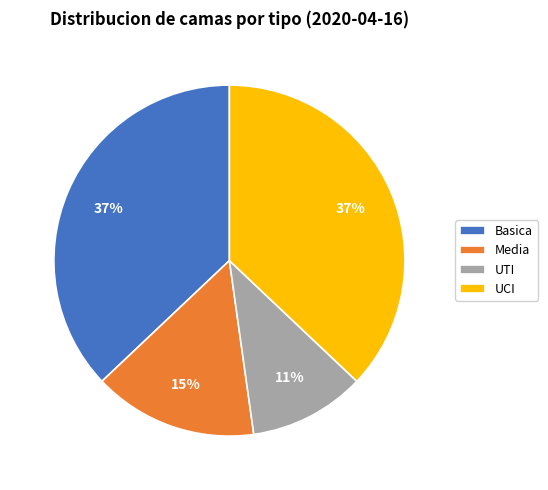

What percentage is the Basica slice, to the nearest percent?

37%